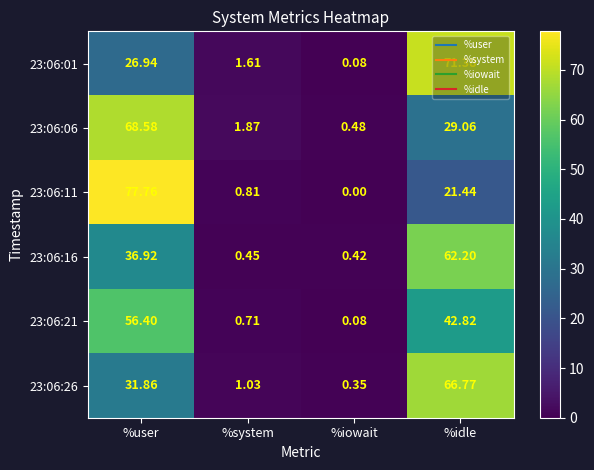

At which label does 23:06:26 reach its minimum?

%iowait